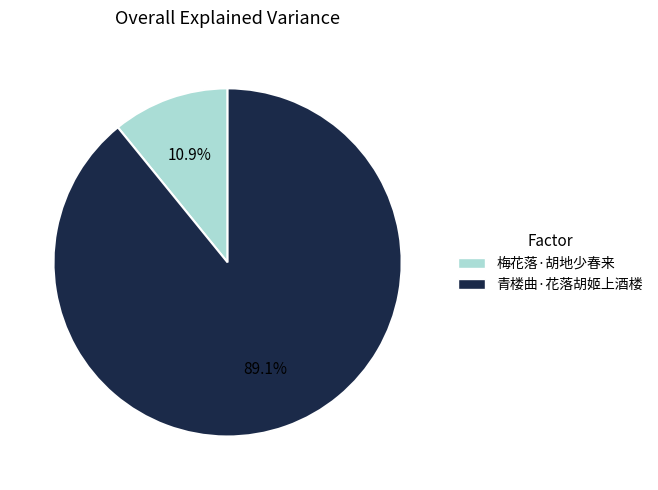

Which slice is the largest?

青楼曲·花落胡姬上酒楼